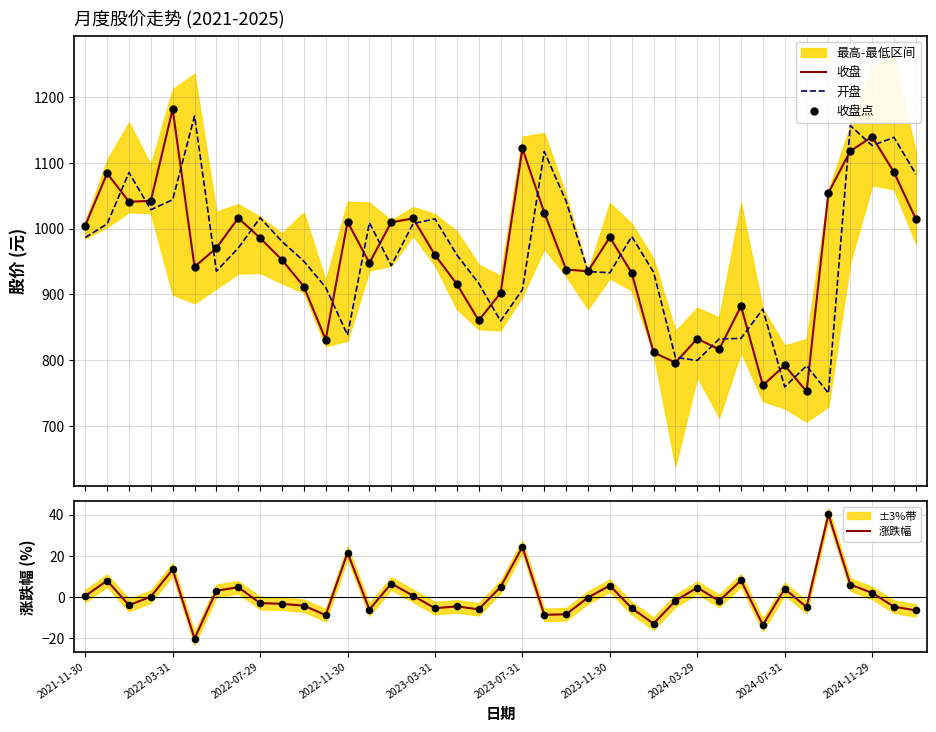

What is the total value across all series at 23?

2804.9